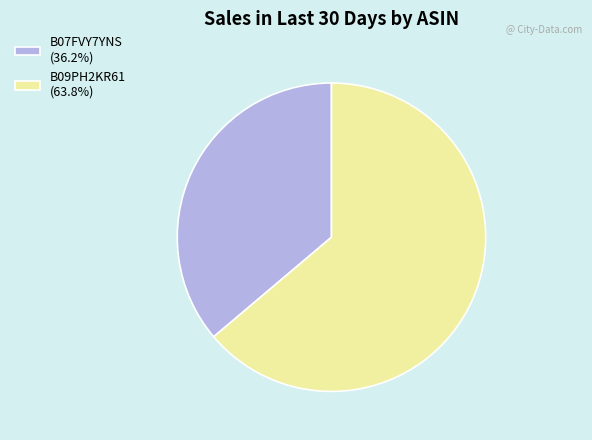

Is the sum of B09PH2KR61 (63.8%) and B07FVY7YNS (36.2%) greater than half?

Yes